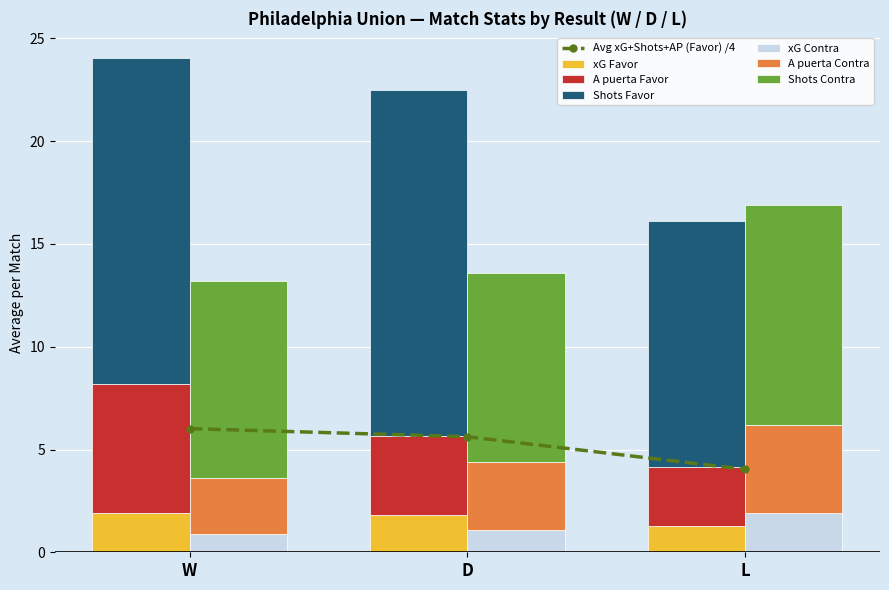

Is the value of Shots Contra at W greater than the value of xG Contra at W?

Yes